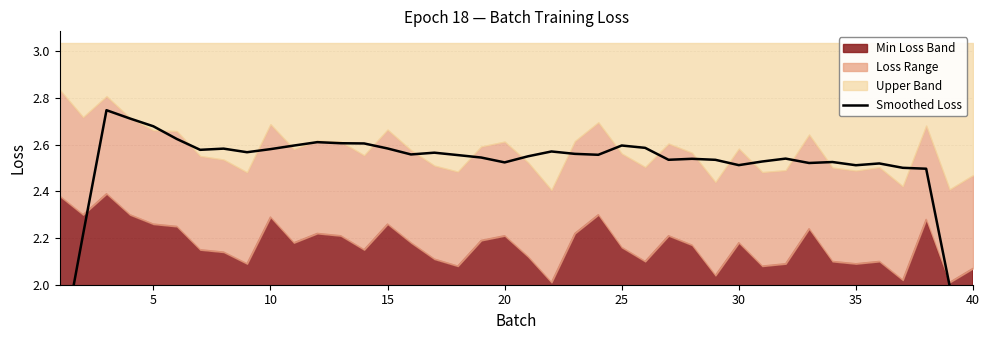

Reading left to right, what are all the values shown in this chart?

1.7	2.2	2.7	2.7	2.7	2.6	2.6	2.6	2.6	2.6	2.6	2.6	2.6	2.6	2.6	2.6	2.6	2.6	2.5	2.5	2.6	2.6	2.6	2.6	2.6	2.6	2.5	2.5	2.5	2.5	2.5	2.5	2.5	2.5	2.5	2.5	2.5	2.5	2.0	1.5